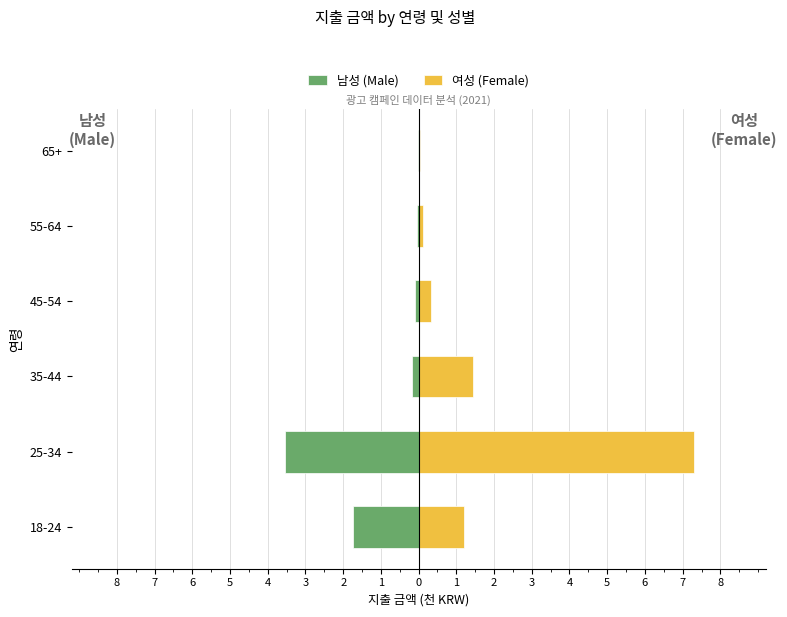

How many bars are there in each group?

2